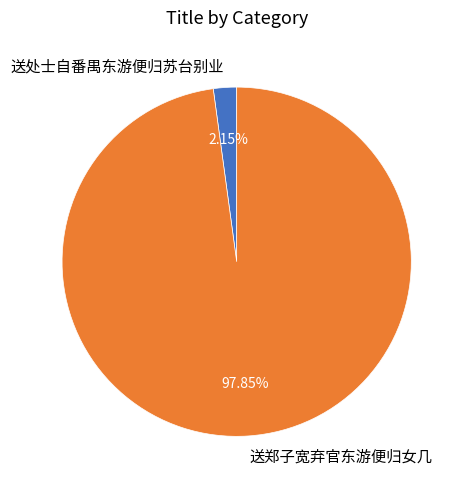

What is the smallest slice in the pie chart?

送处士自番禺东游便归苏台别业